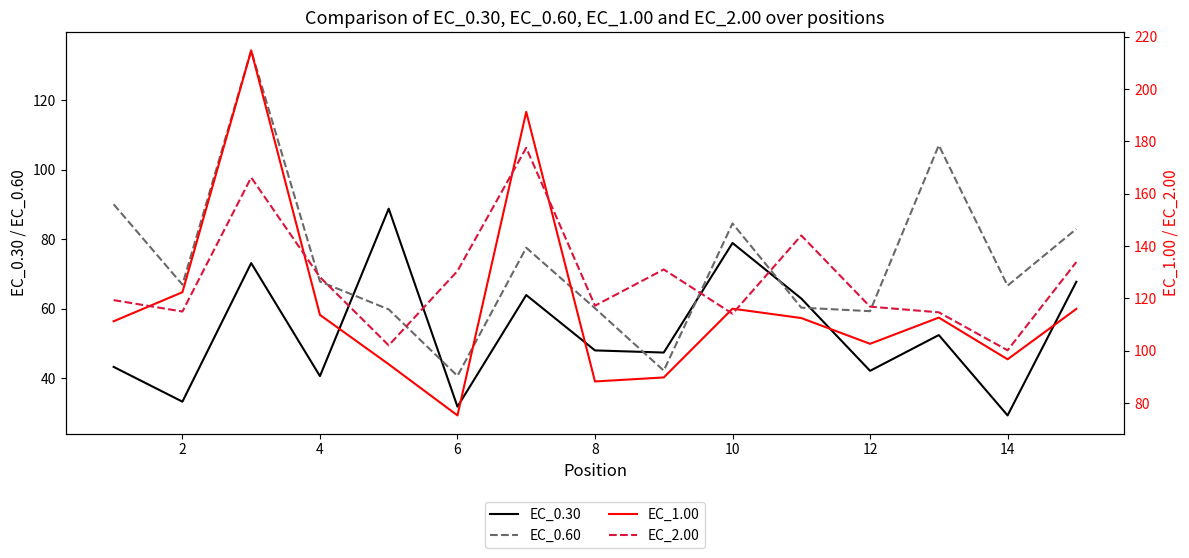

Which series ends up on top after the final intersection of EC_2.00 and EC_1.00?

EC_2.00